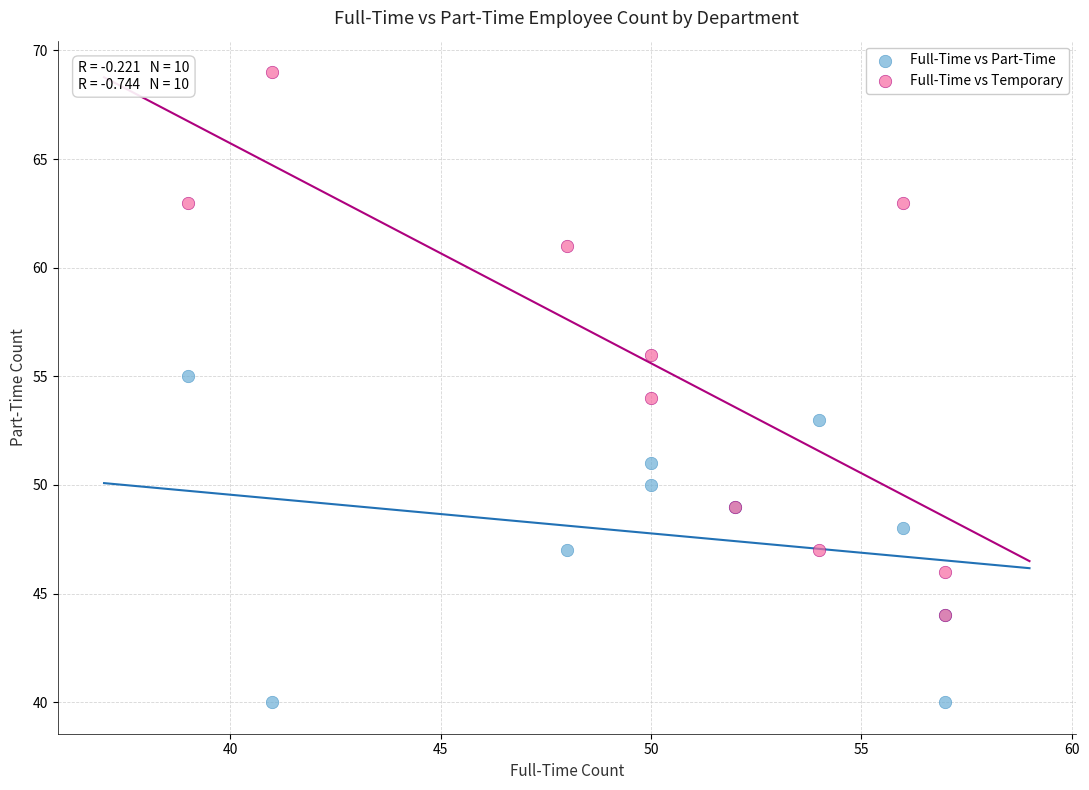

Which series has the widest spread of Y values?

Full-Time vs Temporary